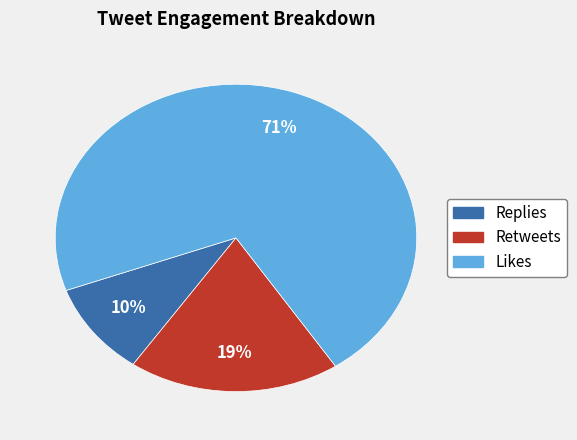

To the nearest percent, what is the difference between the largest and smallest slice percentages?

61%